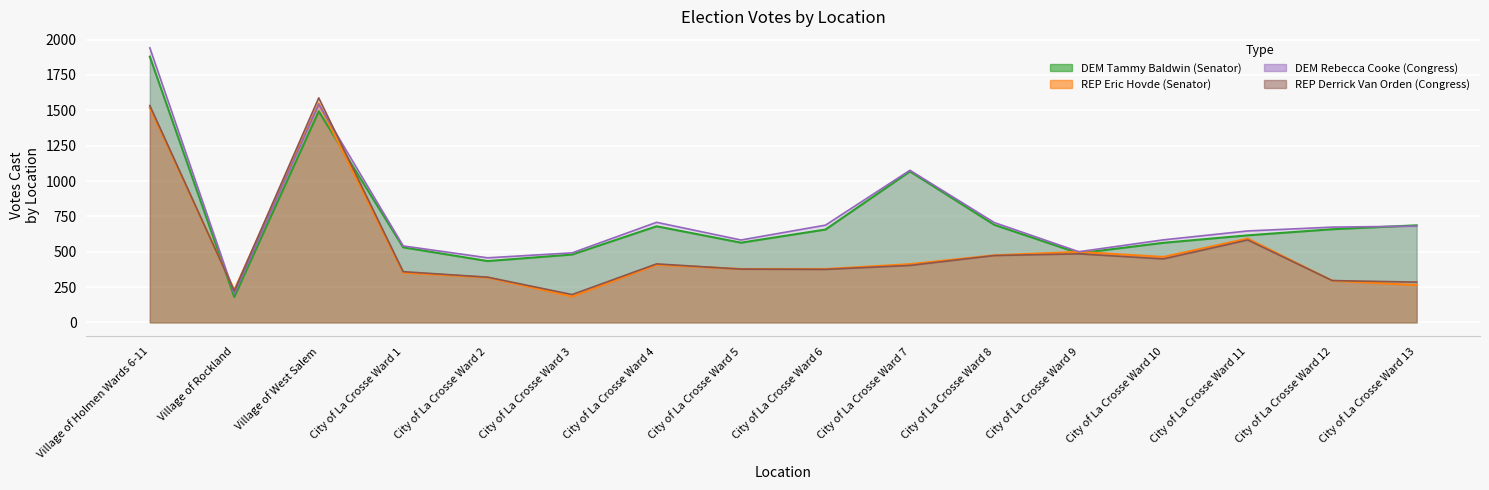

What is the total value across all series at City of La Crosse Ward 5?

1902